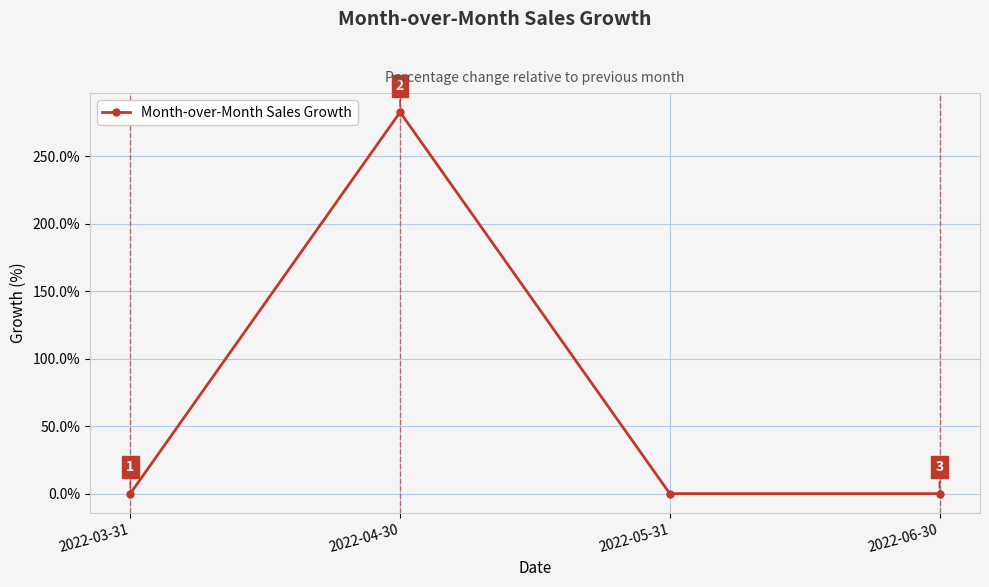

What is the maximum value shown in the chart?

282.6